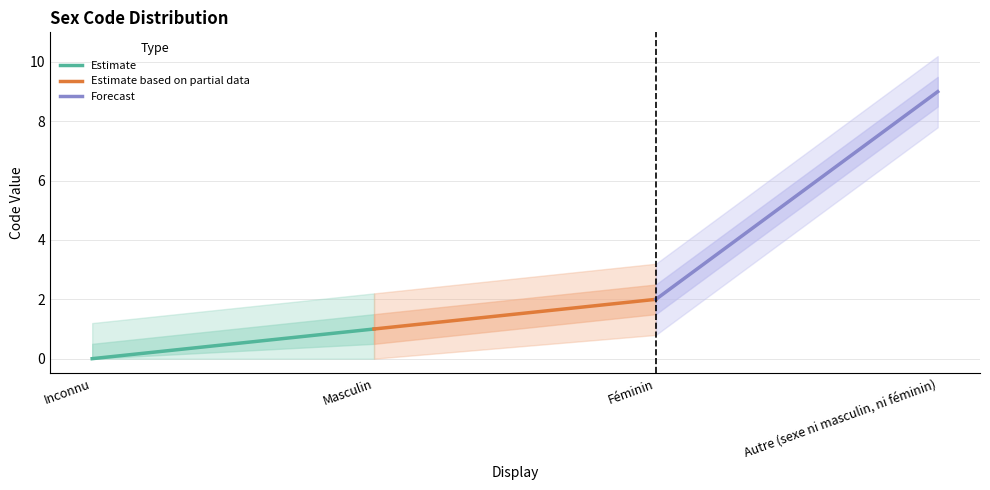

Which series has the largest total across all categories?

Forecast